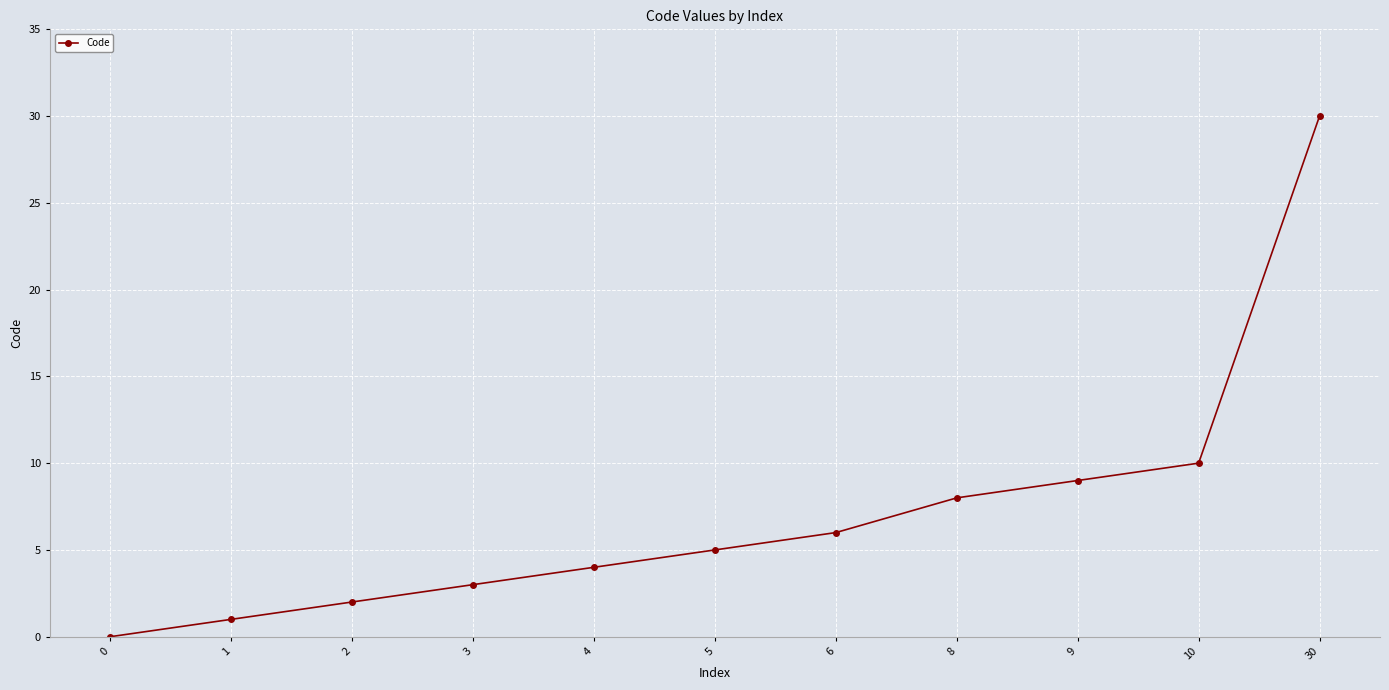

Reading left to right, list all the values displayed in this chart.

0=0	1=1	2=2	3=3	4=4	5=5	6=6	8=8	9=9	10=10	30=30